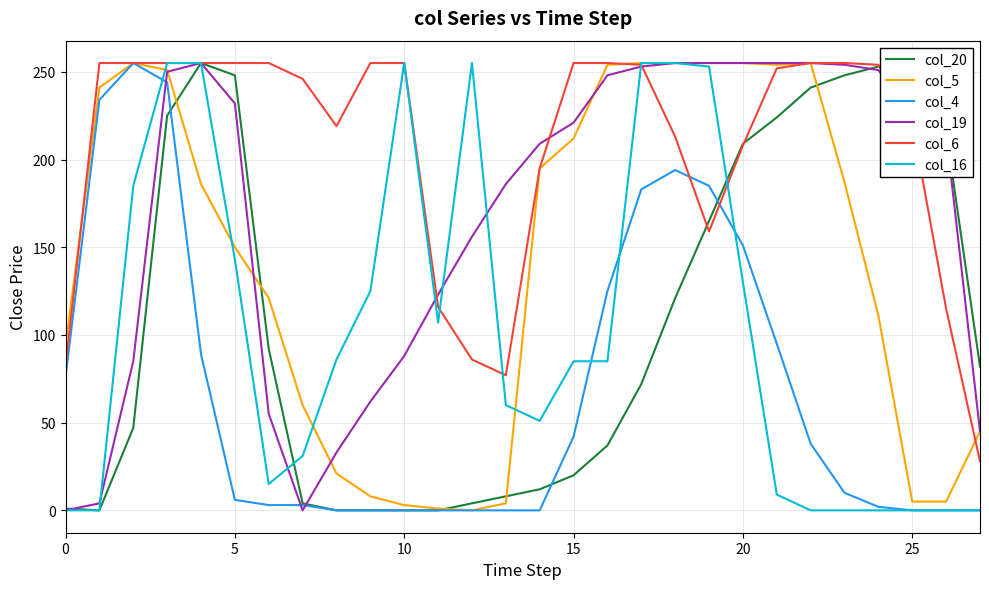

What is the maximum value shown in the chart?

255